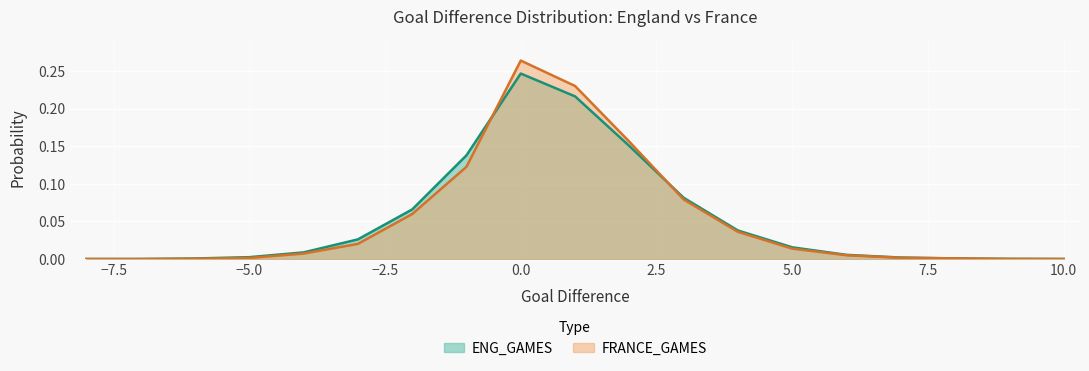

Which series has the largest total across all categories?

ENG_GAMES